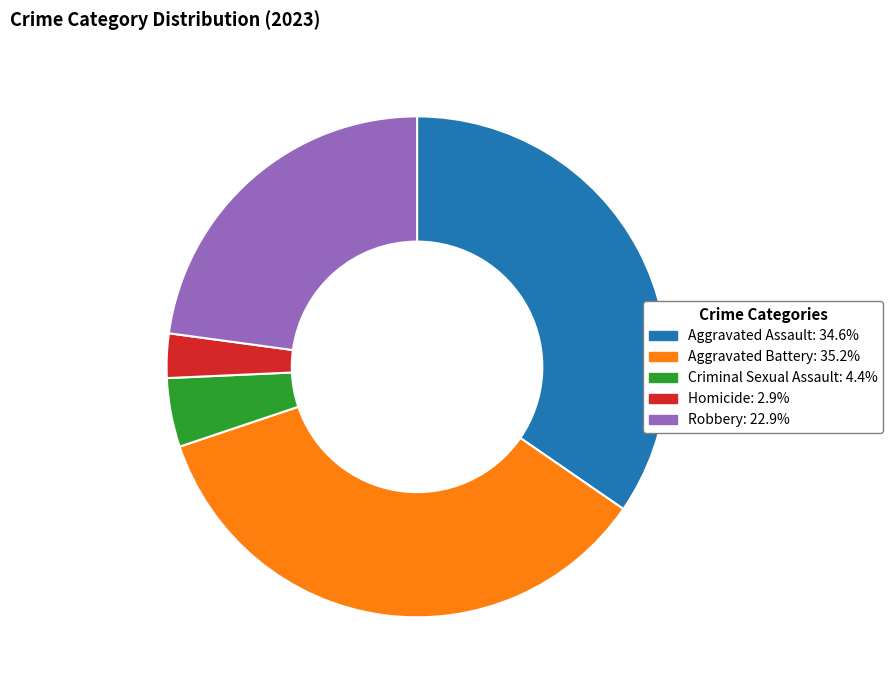

Which slice is the smallest?

Homicide